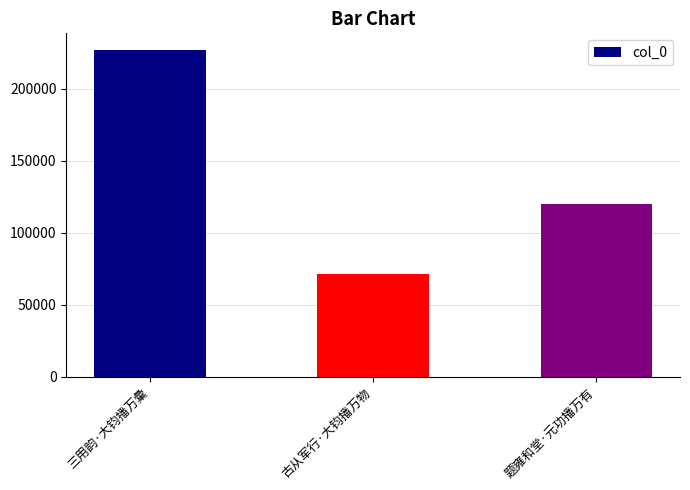

Are the bars grouped side by side (vs. stacked)?

No